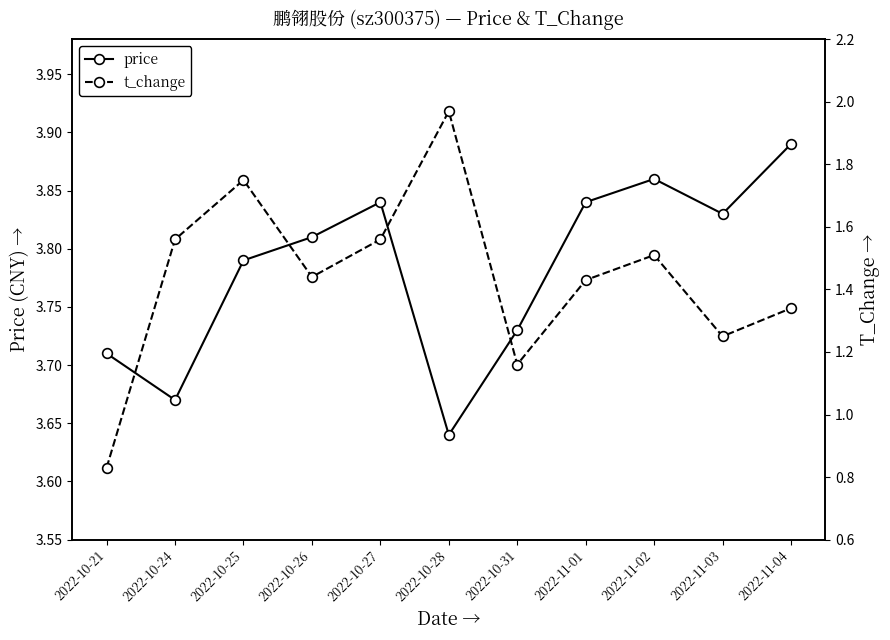

Reading right to left, transcribe all the data shown in this chart.

price: 2022-11-04=3.9	2022-11-03=3.8	2022-11-02=3.9	2022-11-01=3.8	2022-10-31=3.7	2022-10-28=3.6	2022-10-27=3.8	2022-10-26=3.8	2022-10-25=3.8	2022-10-24=3.7	2022-10-21=3.7
t_change: 2022-11-04=1.3	2022-11-03=1.2	2022-11-02=1.5	2022-11-01=1.4	2022-10-31=1.2	2022-10-28=2.0	2022-10-27=1.6	2022-10-26=1.4	2022-10-25=1.8	2022-10-24=1.6	2022-10-21=0.8